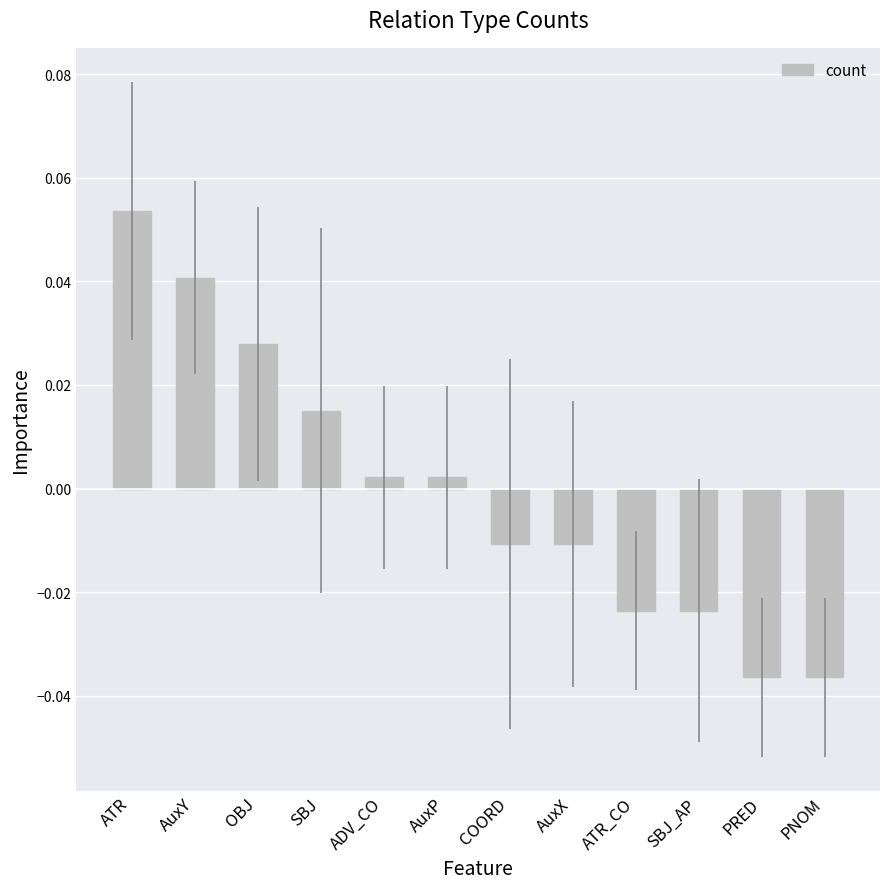

Where does the data first go above 0?

ATR